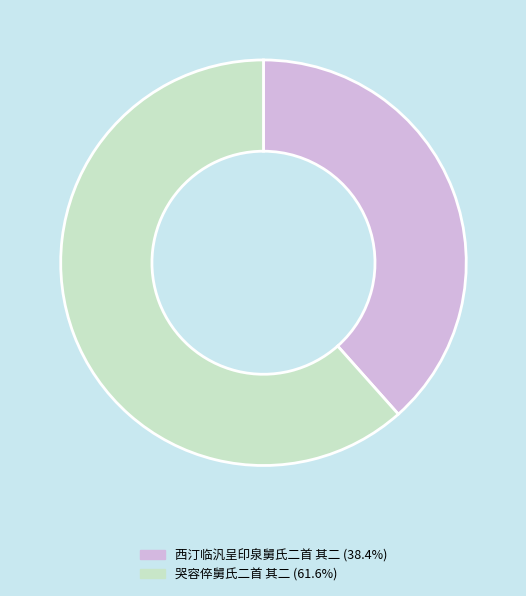

Is it true that 西汀临汎呈印泉舅氏二首 其二 is 46% of the pie?

False